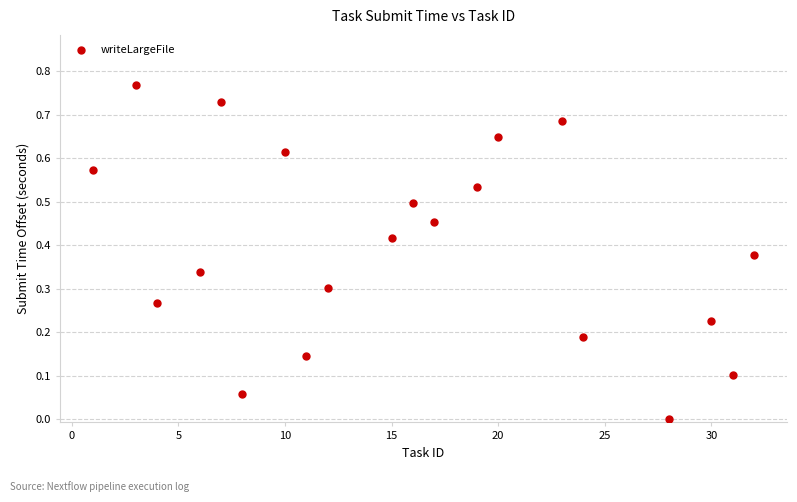

What is the range of X values (max minus min)?

31.0